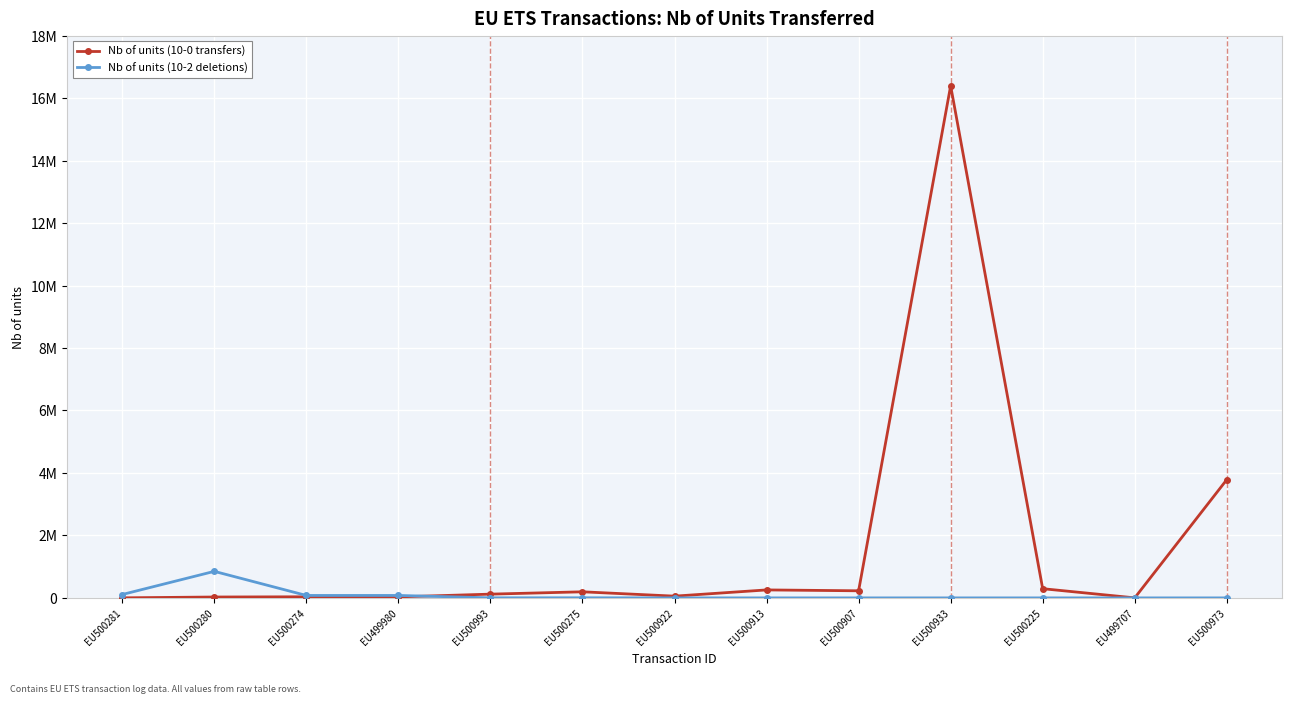

What are all the series names shown in the legend?

Nb of units (10-0 transfers), Nb of units (10-2 deletions)